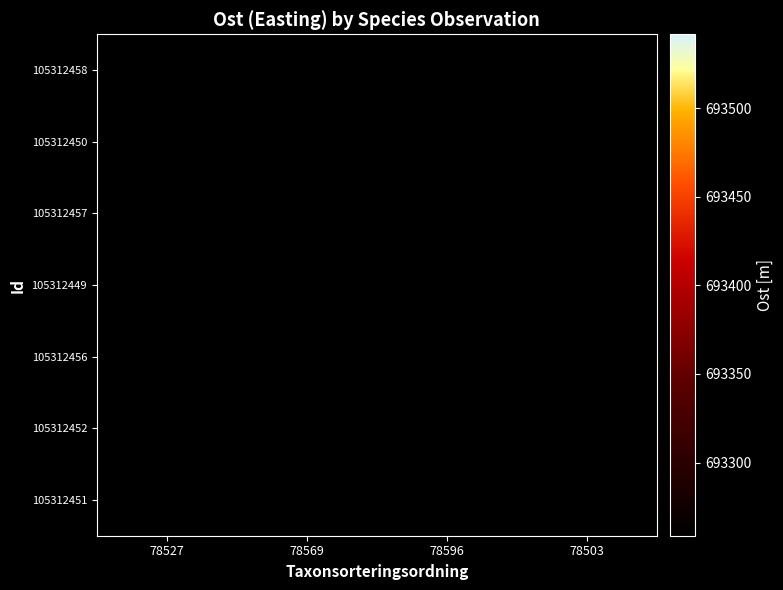

Which category has the highest value across all series?

78569